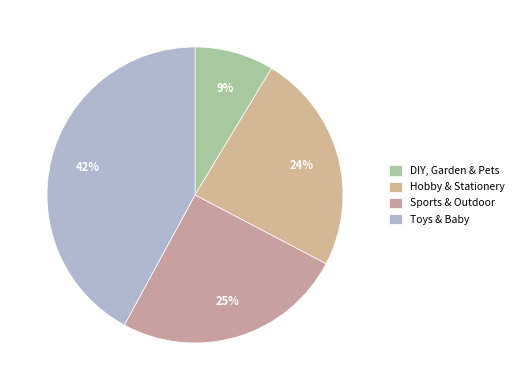

What is the total percentage of Hobby & Stationery and DIY, Garden & Pets?

32.7%